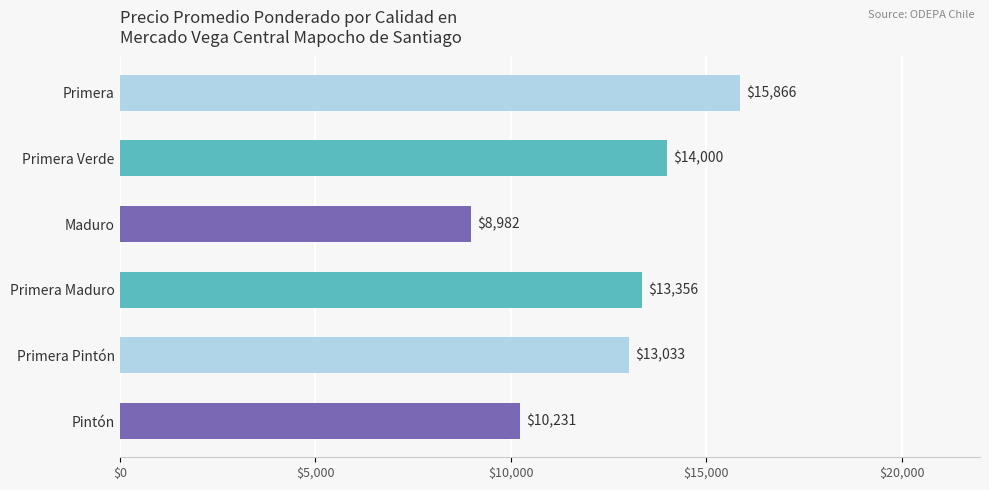

How many data points are less than 13356?

3